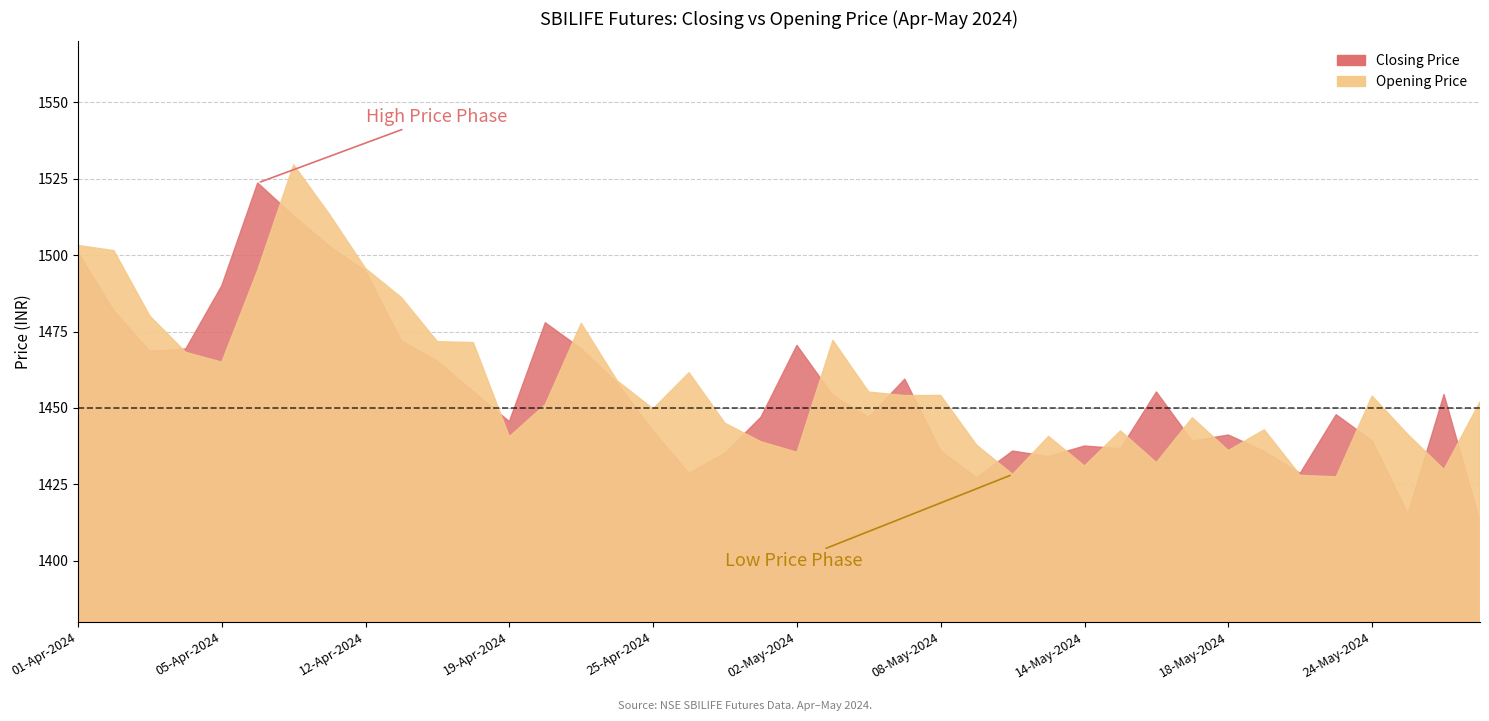

The Opening Price series shows 1529.6 at 09-Apr-2024. True or false?

True